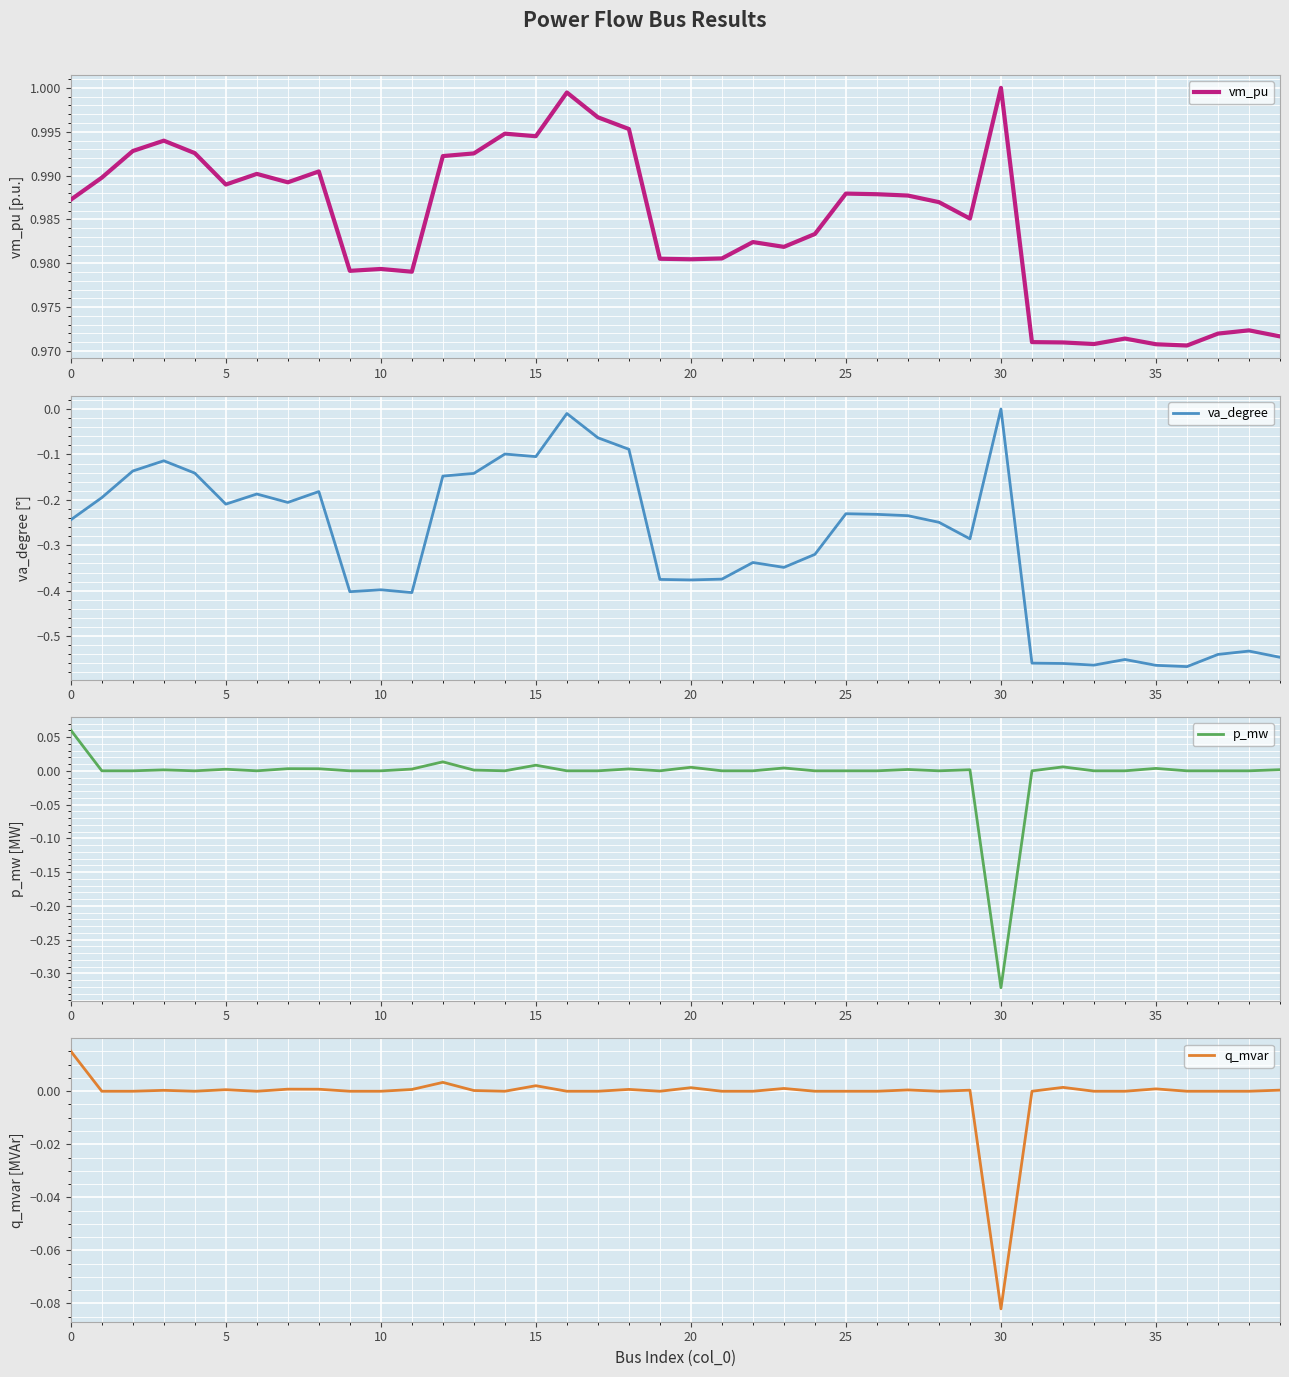

Which series has the largest range (max minus min)?

va_degree